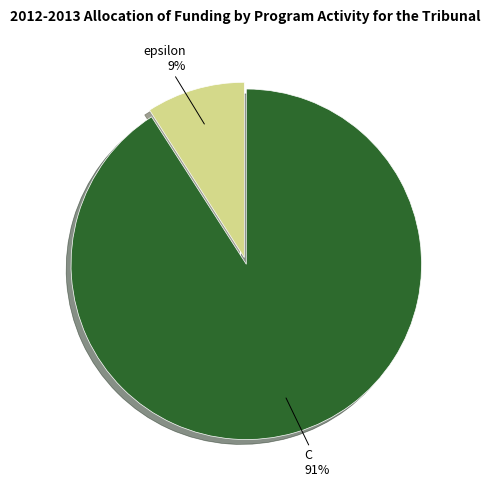

Does any single category account for the majority?

Yes